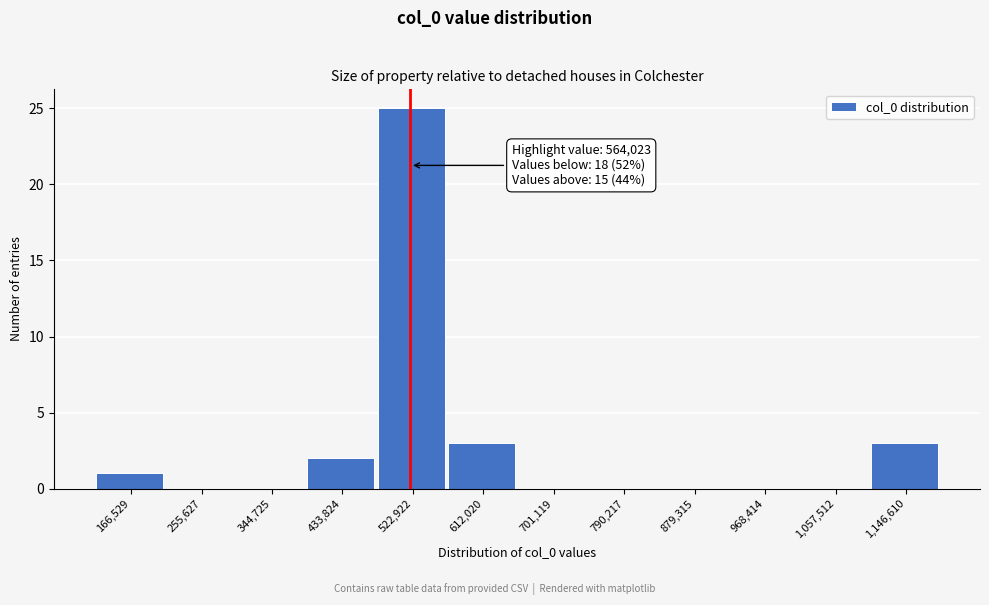

Reading left to right, list all the values displayed in this chart.

166,529=1	255,627=0	344,725=0	433,824=2	522,922=25	612,020=3	701,119=0	790,217=0	879,315=0	968,414=0	1,057,512=0	1,146,610=3